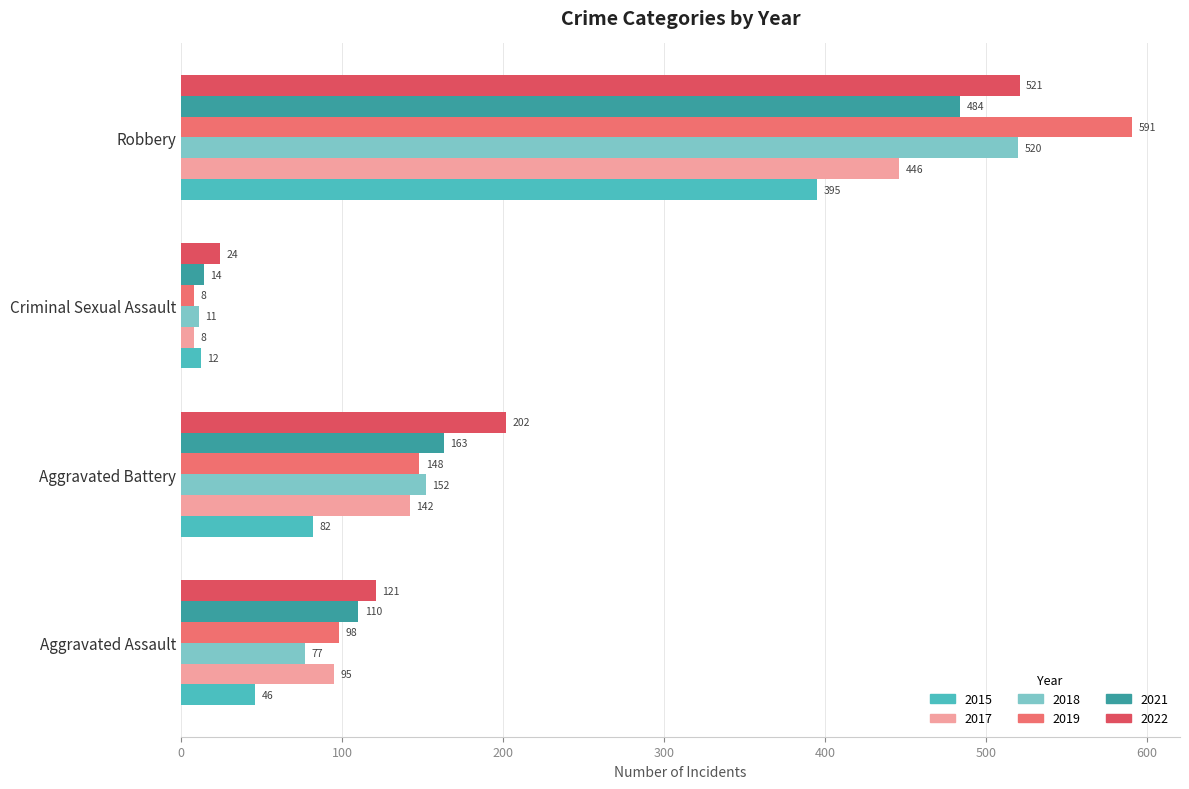

What value does the 2017 series have at Aggravated Battery, to the nearest 10?

140